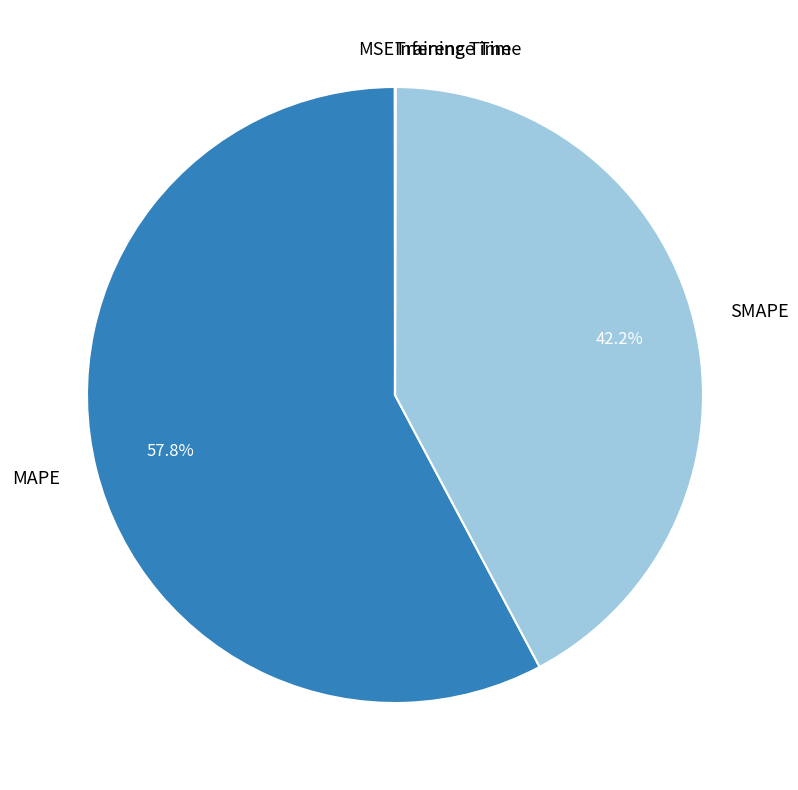

What portion of the pie excludes MAPE?

42.2%